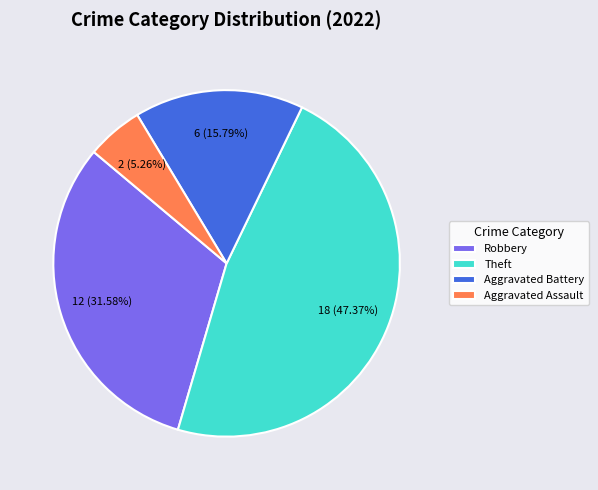

Which slice is the largest?

Theft